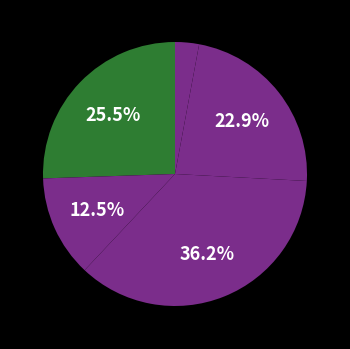

How many segments does this pie chart have?

5